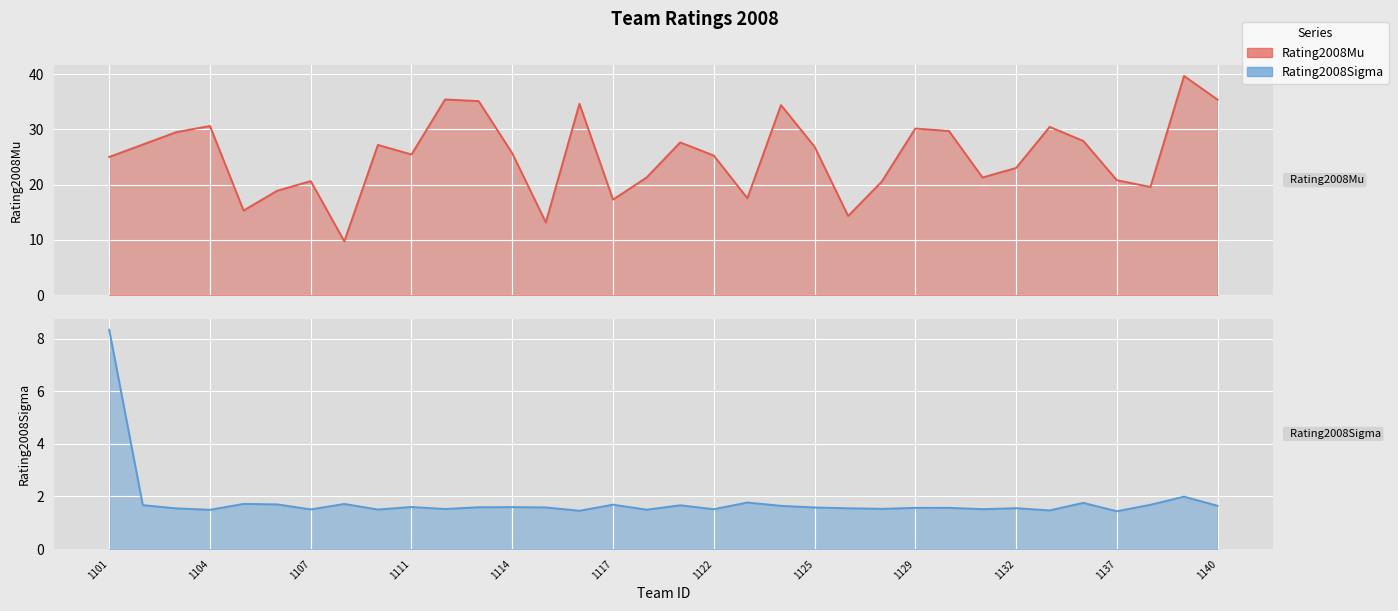

How many lines are shown in the chart?

2